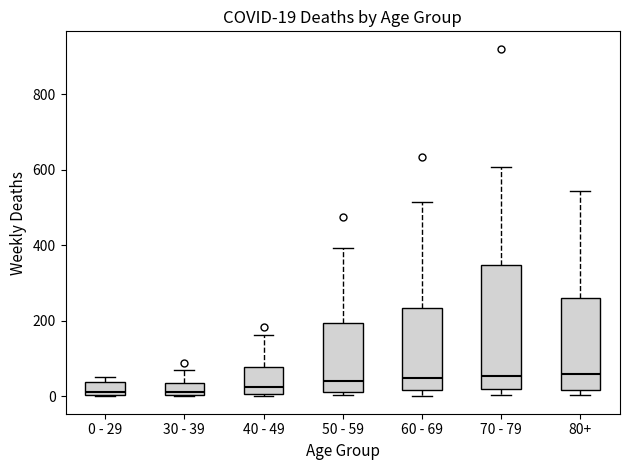

Which box is the tallest, from its lower edge to its upper edge?

70 - 79